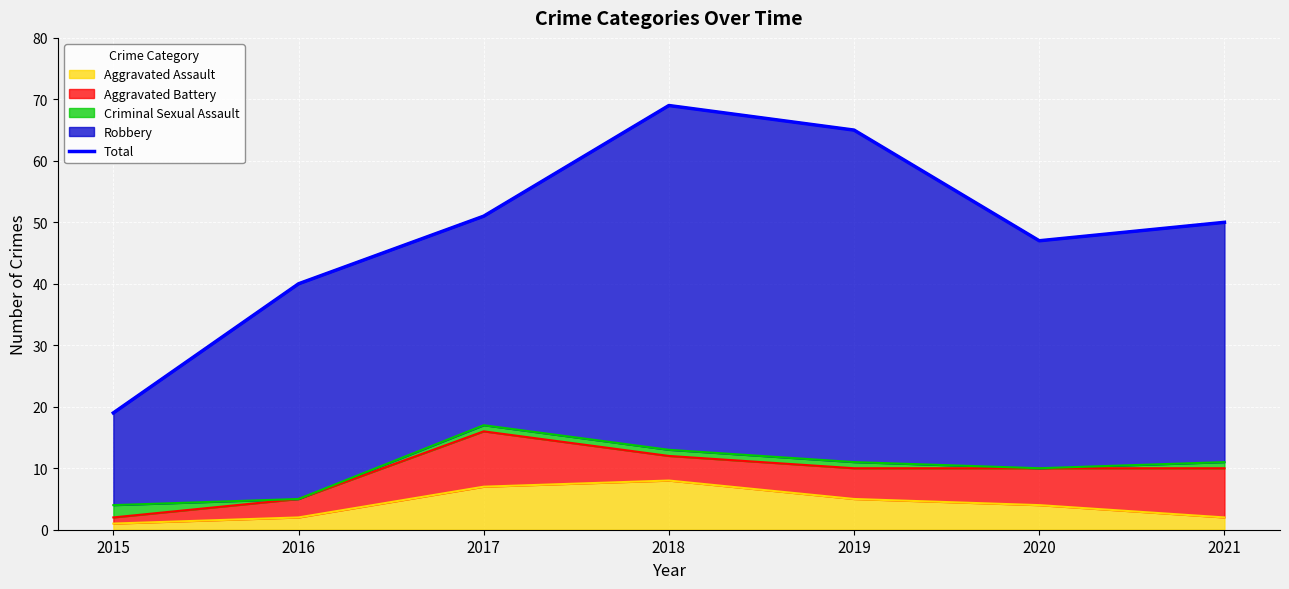

What is the difference between the second highest and minimum values?

46